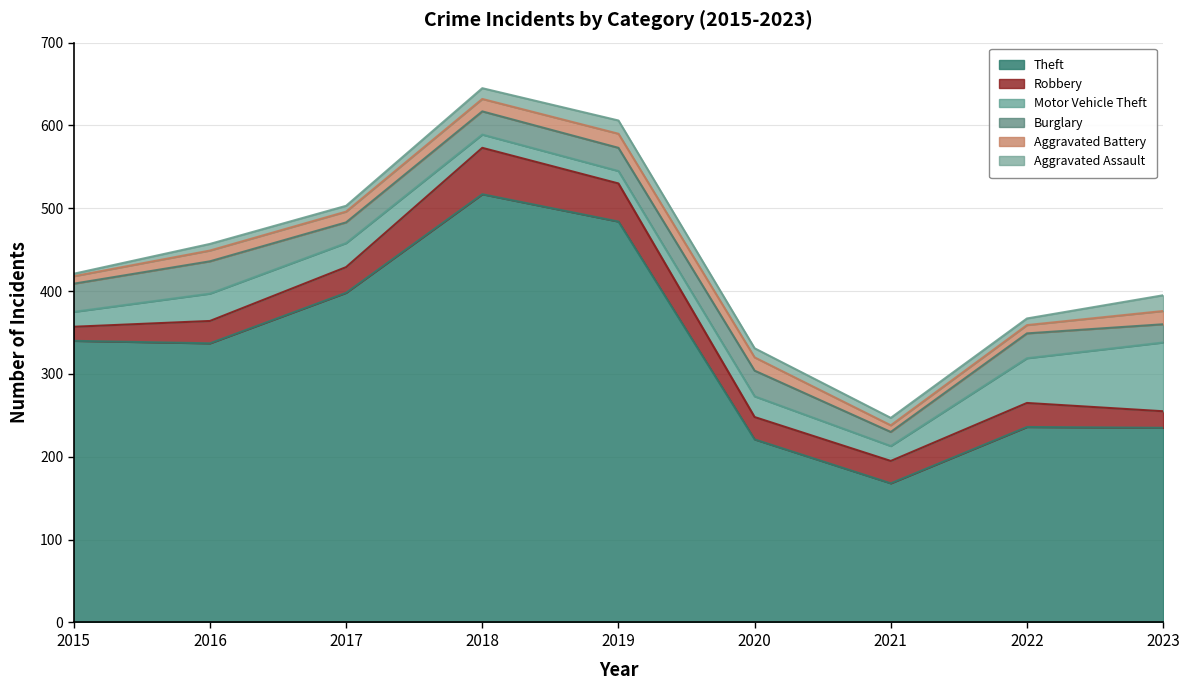

What is the minimum value shown in the chart?

3